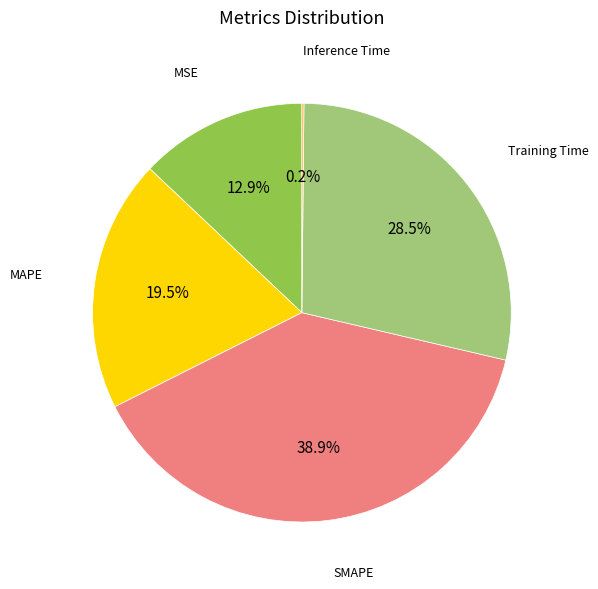

Which category has the biggest portion of the pie?

SMAPE